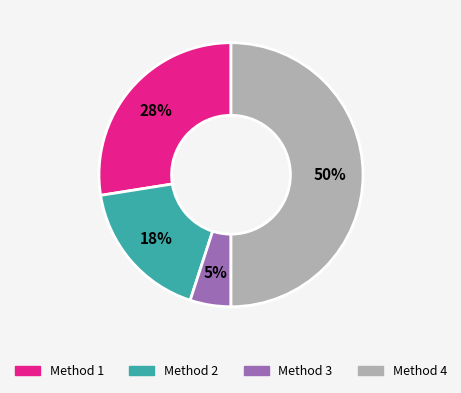

Between Method 4 and Method 2, which is larger?

Method 4